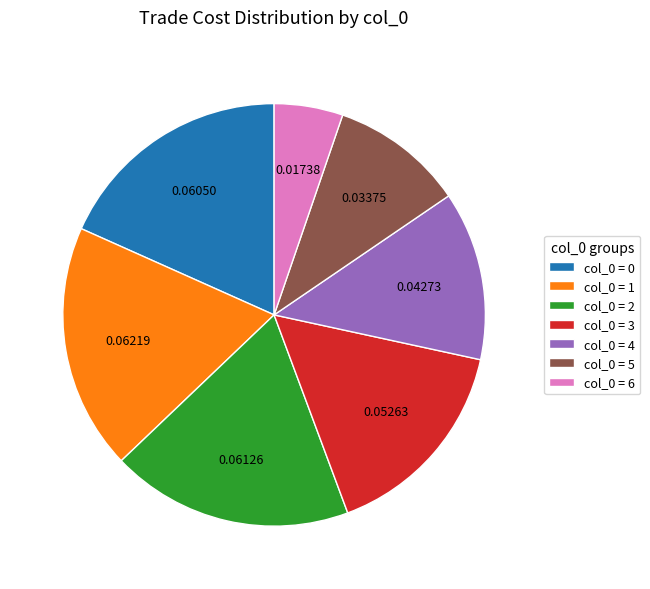

How many segments does this pie chart have?

7